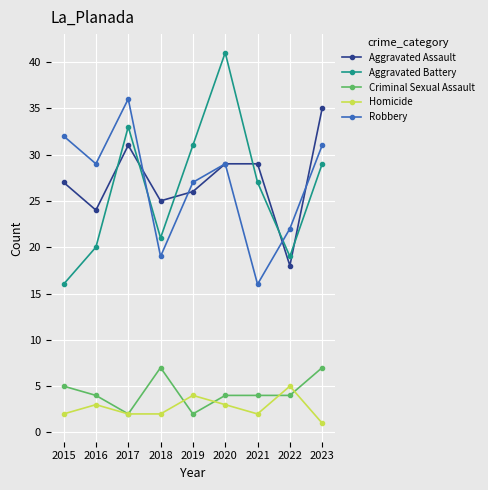

Where is the first local maximum for Aggravated Assault?

2017